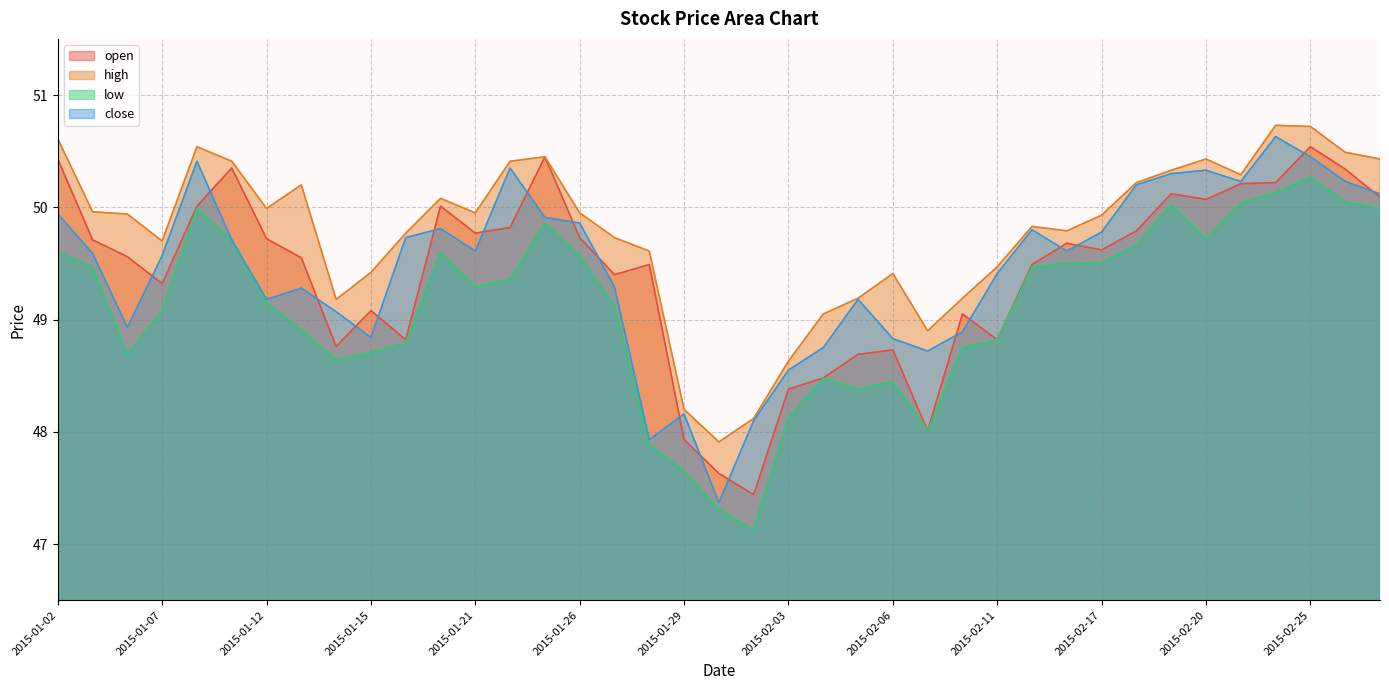

At which category does high reach its first local peak?

2015-01-08